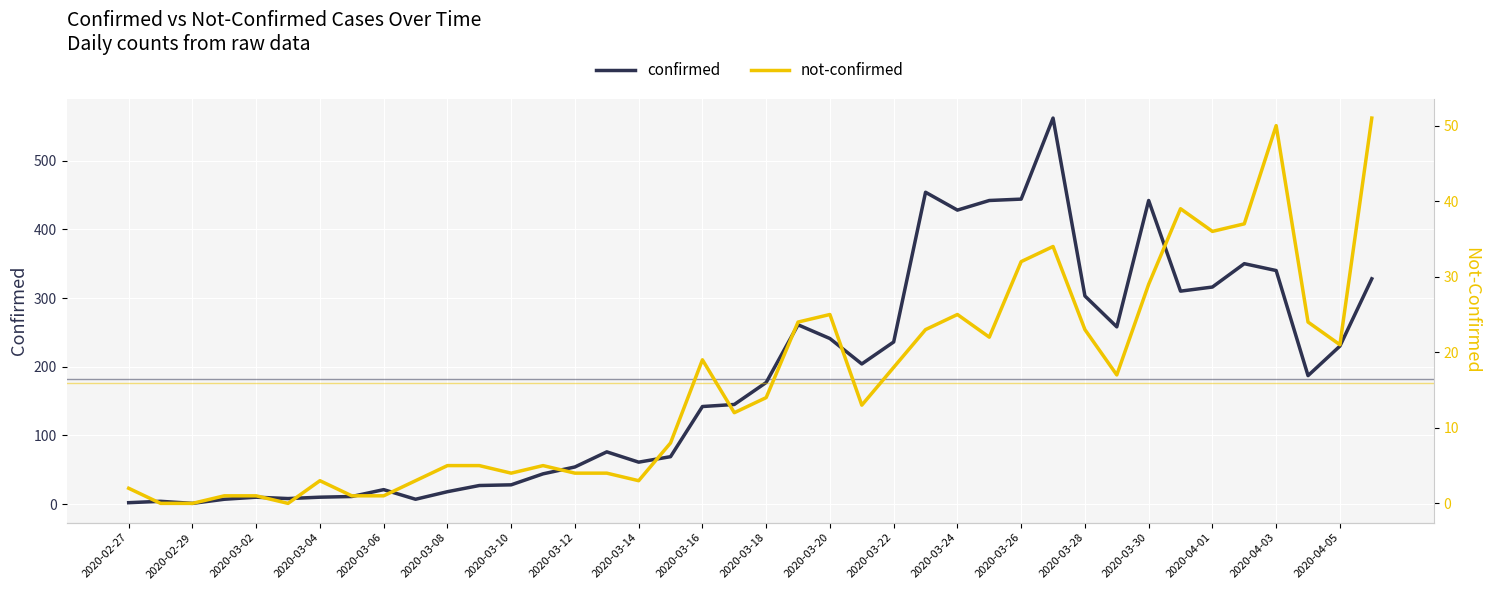

At which category does the chart reach its peak across all series?

29